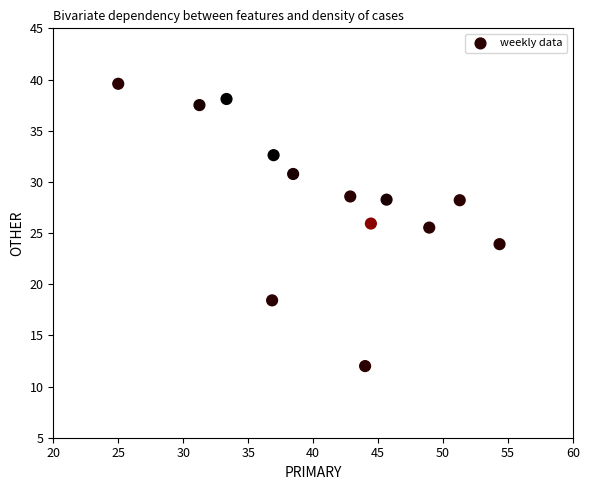

What is the range of X values (max minus min)?

29.3